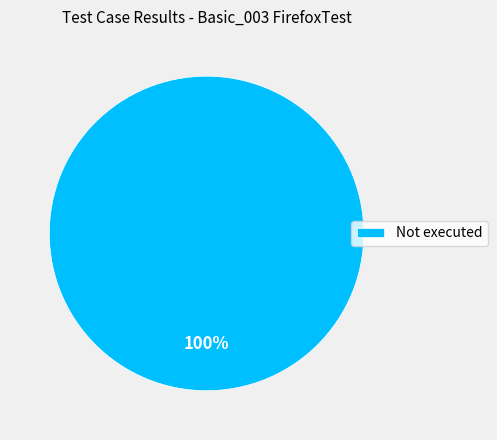

Which category accounts for the majority?

Not executed